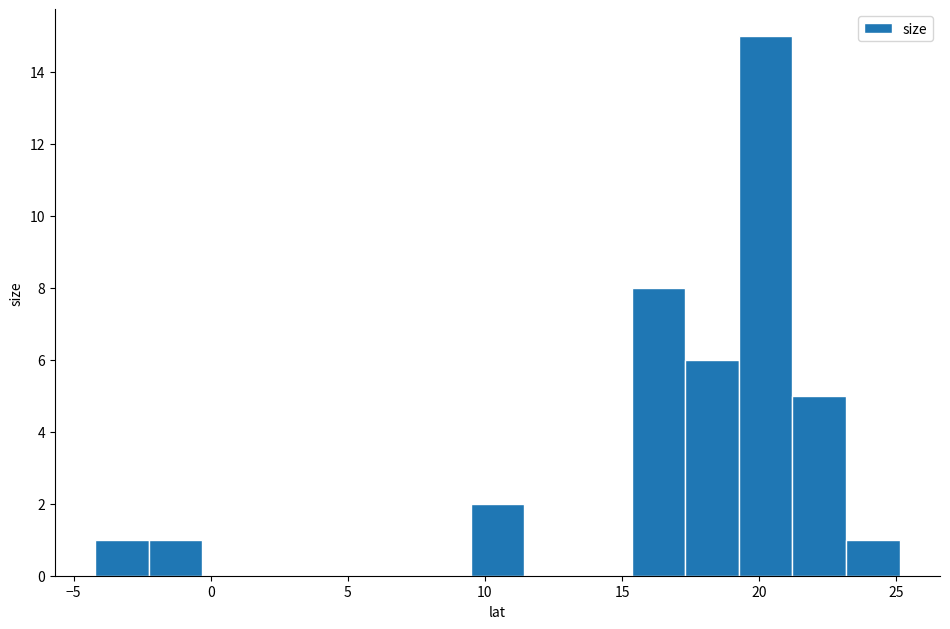

Around what value on the x-axis is the tallest bar? Give the approximate position of its centre, as read against the axis.

20.0